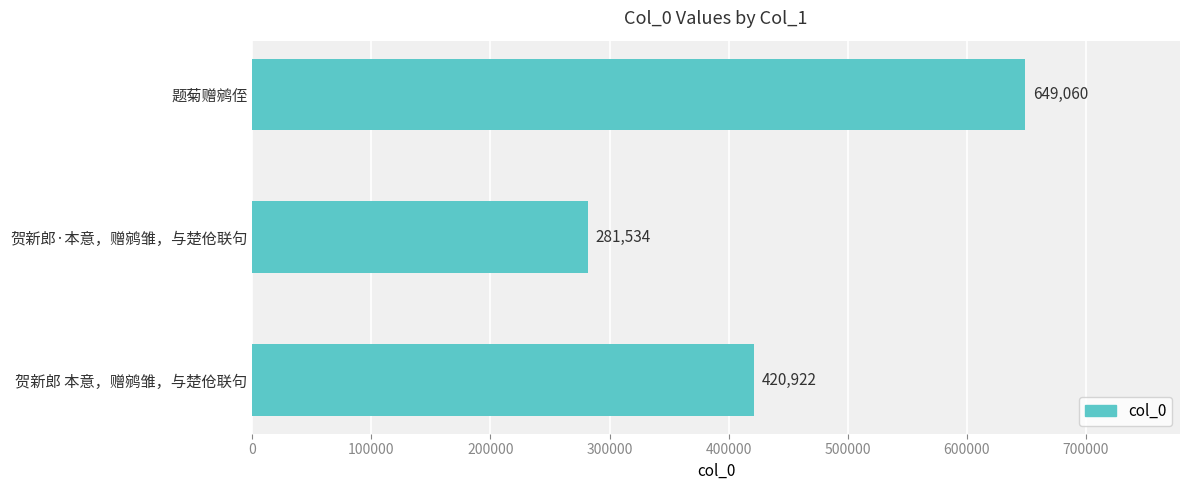

Which has a higher value, 贺新郎·本意，赠鹓雏，与楚伧联句 or 题菊赠鹓侄?

题菊赠鹓侄